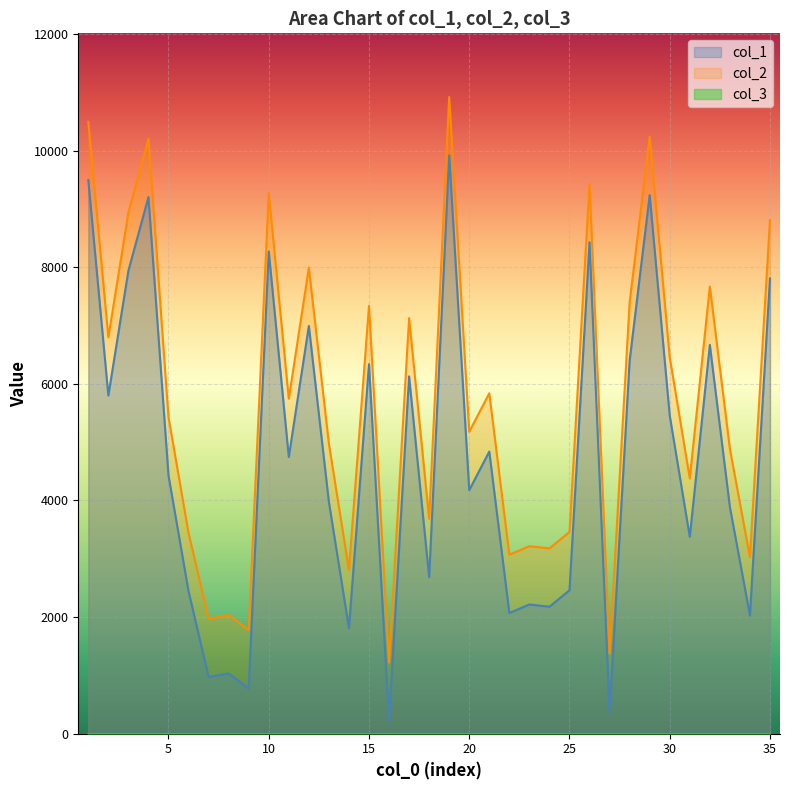

What is the sum of the col_1 values at 33 and 1?

13383